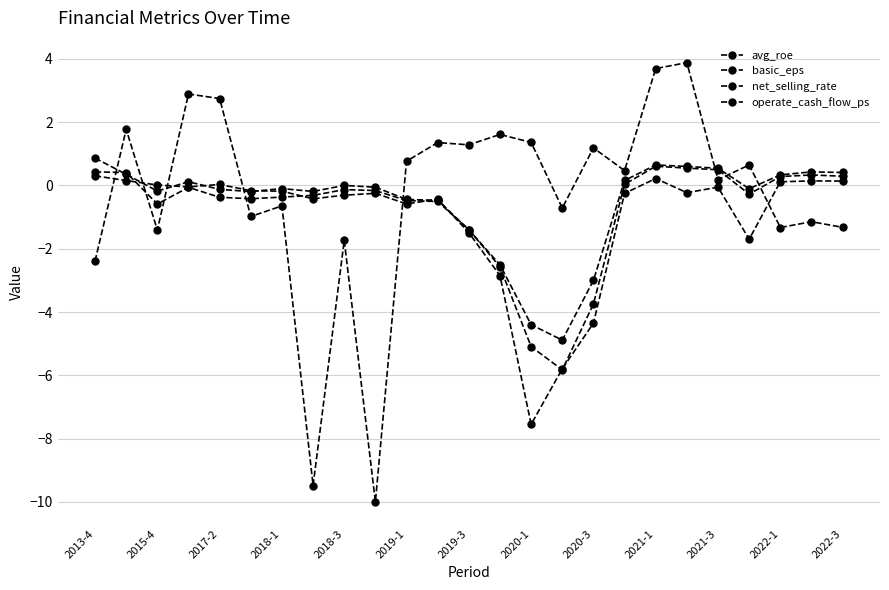

What is the average value of the net_selling_rate series?

-1.0